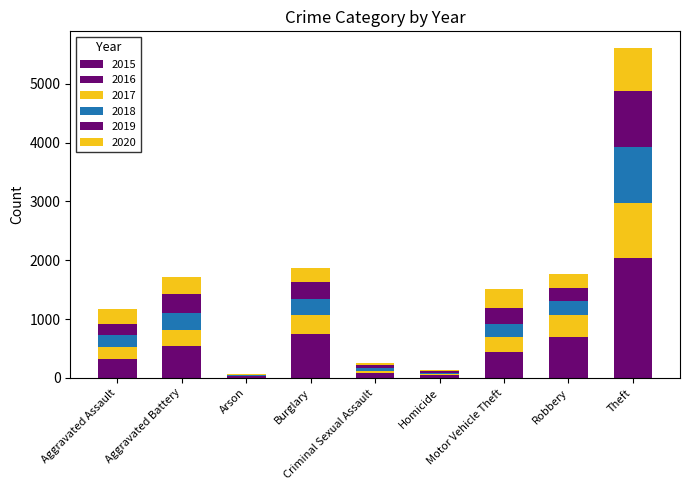

Are the bars horizontal?

No